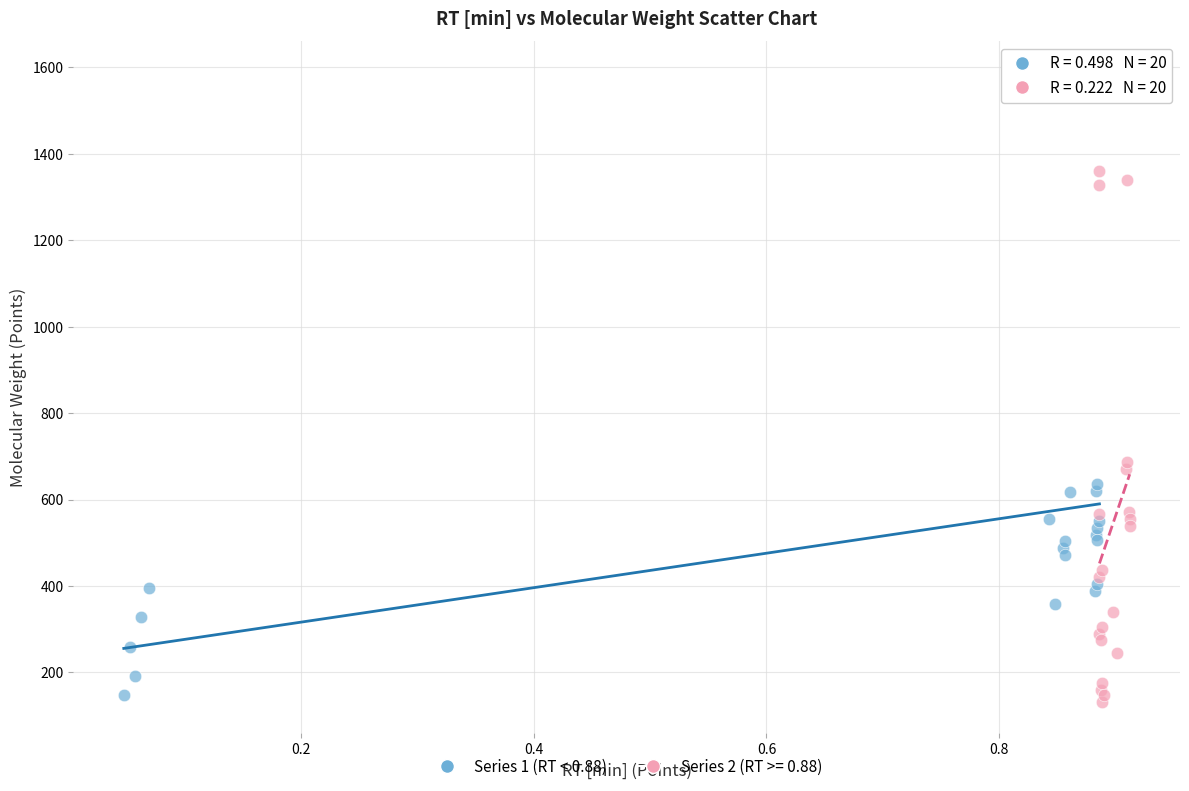

Which series has the widest spread of Y values?

Series 1 (RT < 0.88)